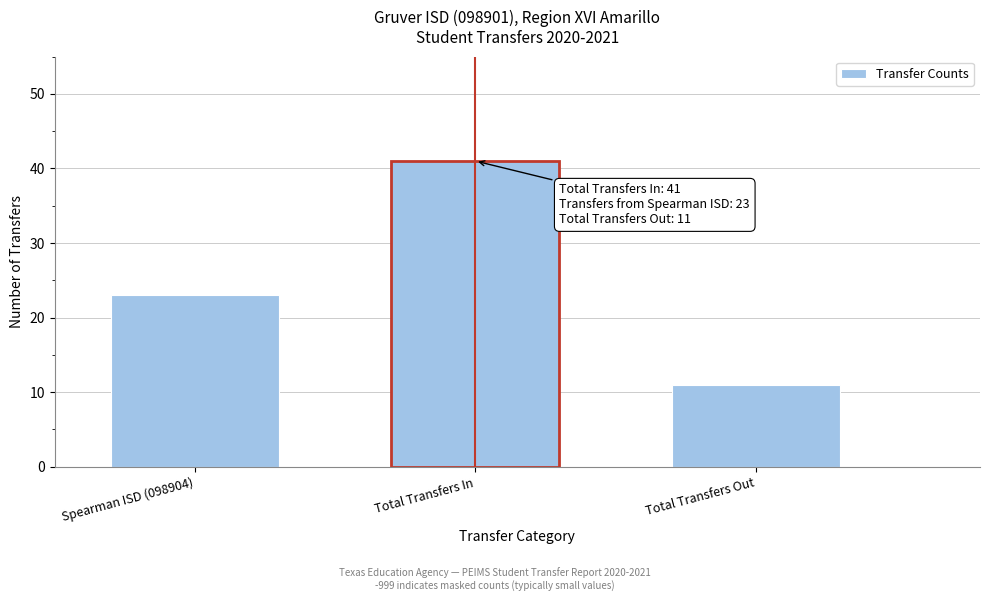

Reading right to left, what are all the values shown in this chart?

11	41	23